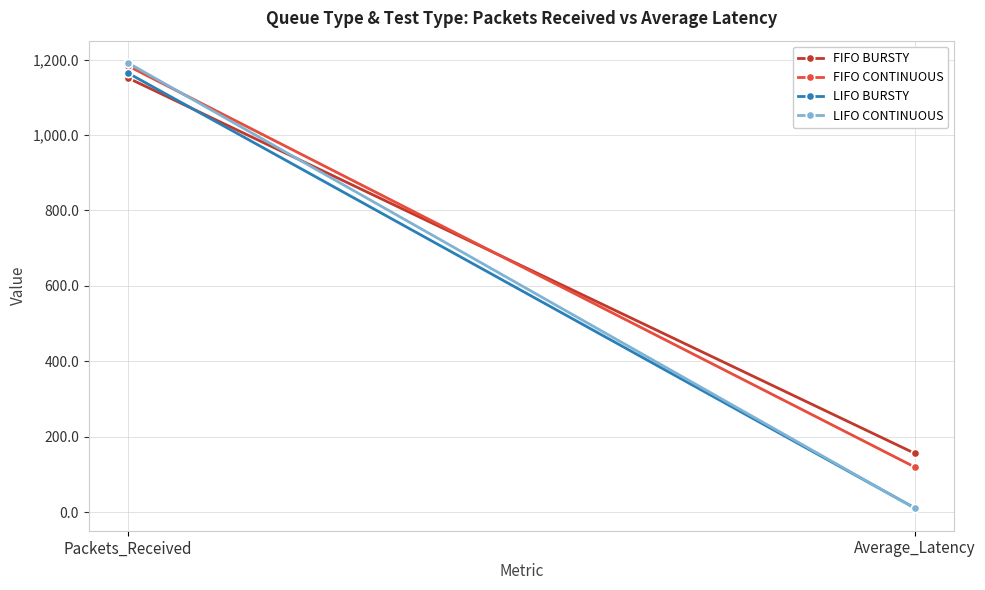

List the series in order of their peak value, highest first.

LIFO CONTINUOUS, FIFO CONTINUOUS, LIFO BURSTY, FIFO BURSTY